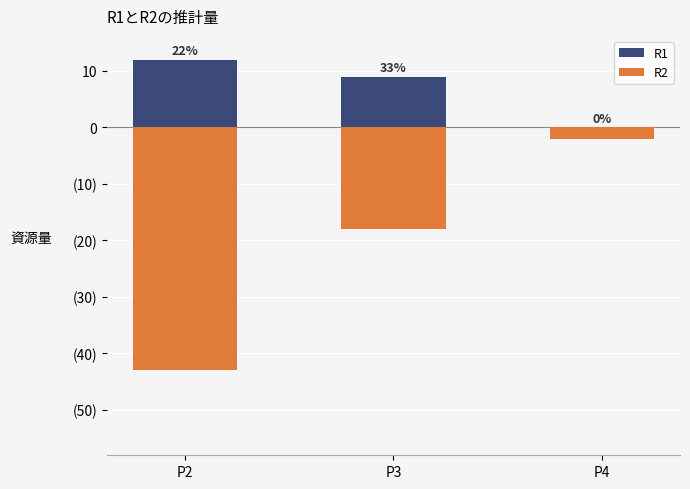

Which series has the largest total across all categories?

R1